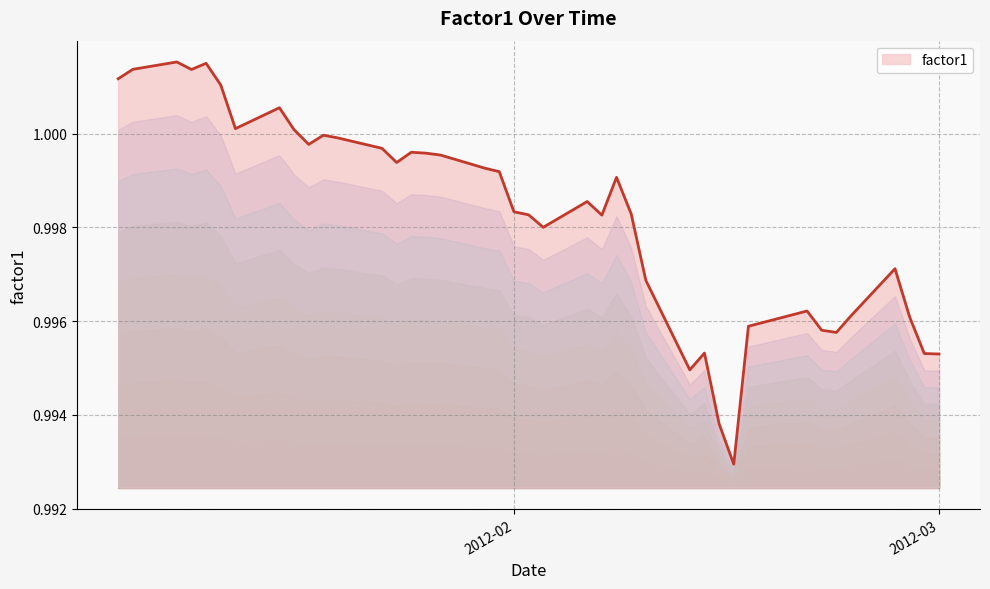

Does the chart display data point markers on the line(s)?

No